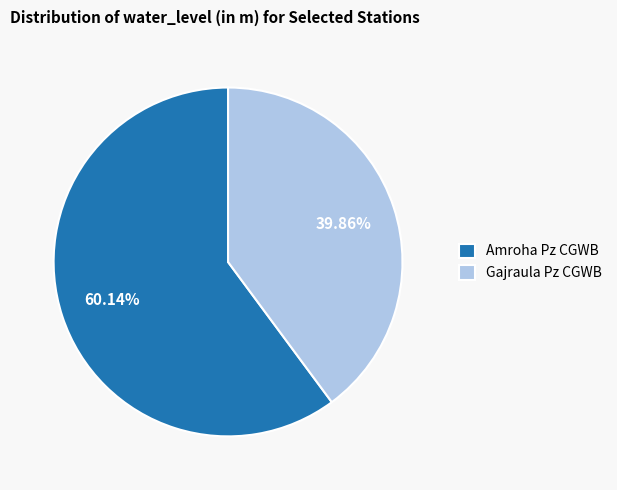

Approximately how many times larger is the value at Amroha Pz CGWB compared to Gajraula Pz CGWB?

1.5